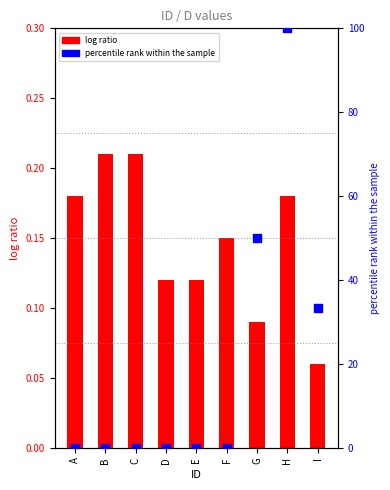

Which series contains the lowest Y value?

percentile rank within the sample